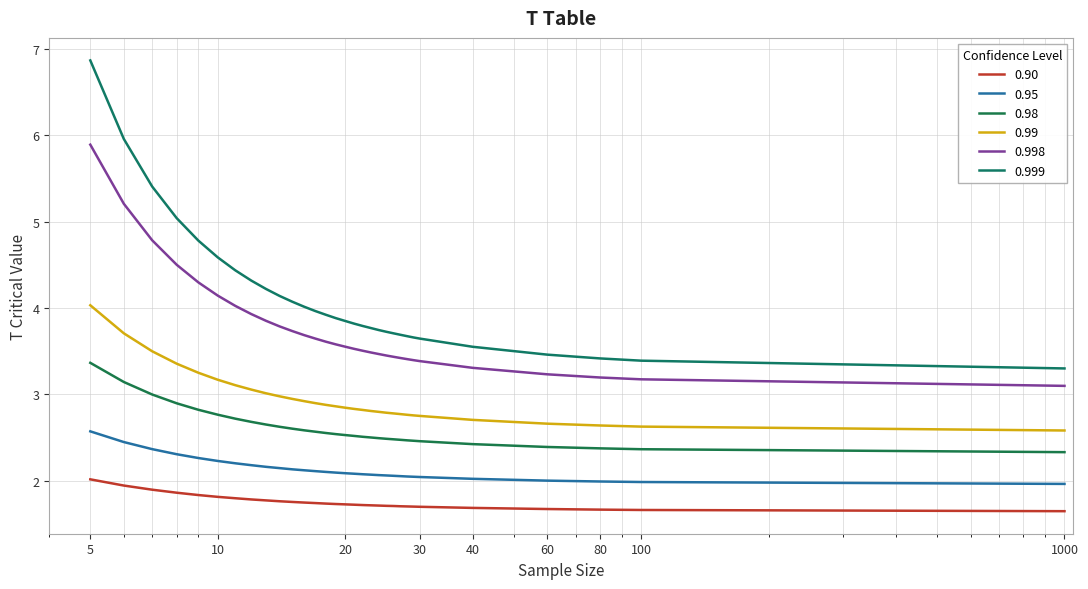

Does the chart have visible grid lines?

Yes